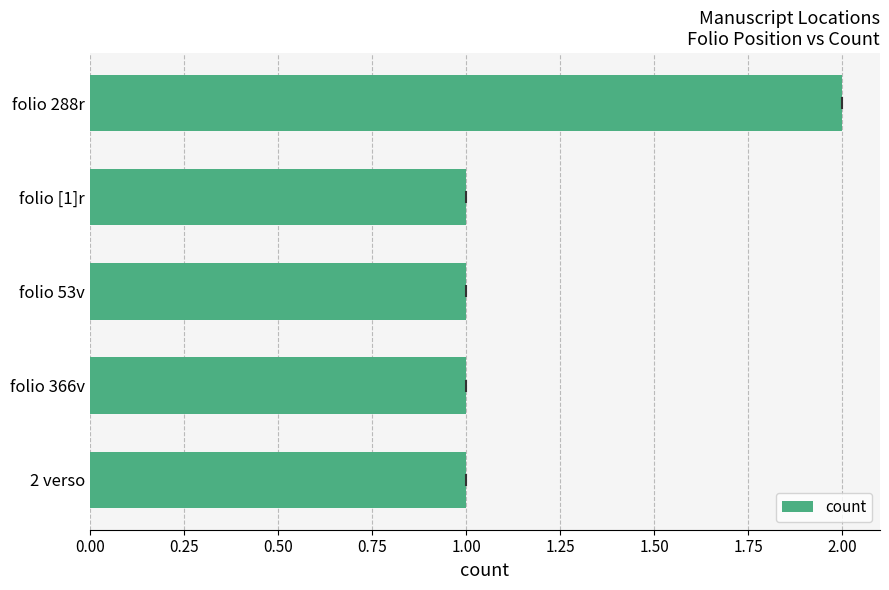

Reading bottom to top, extract all data points from this chart.

2 verso=1	folio 366v=1	folio 53v=1	folio [1]r=1	folio 288r=2